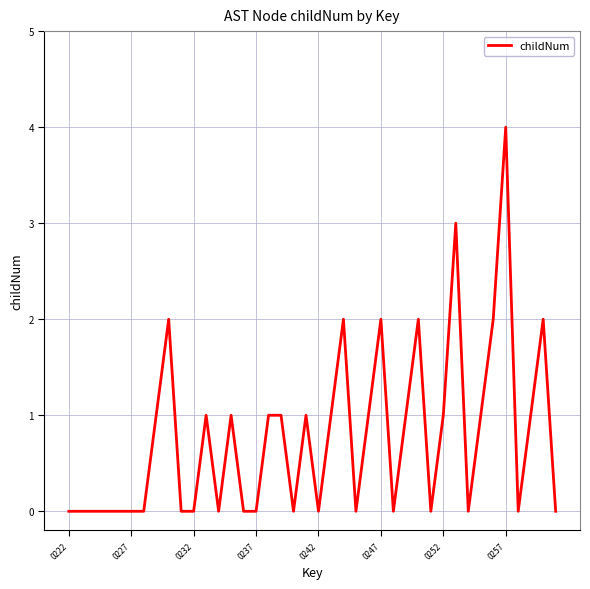

What is the maximum value shown in the chart?

4